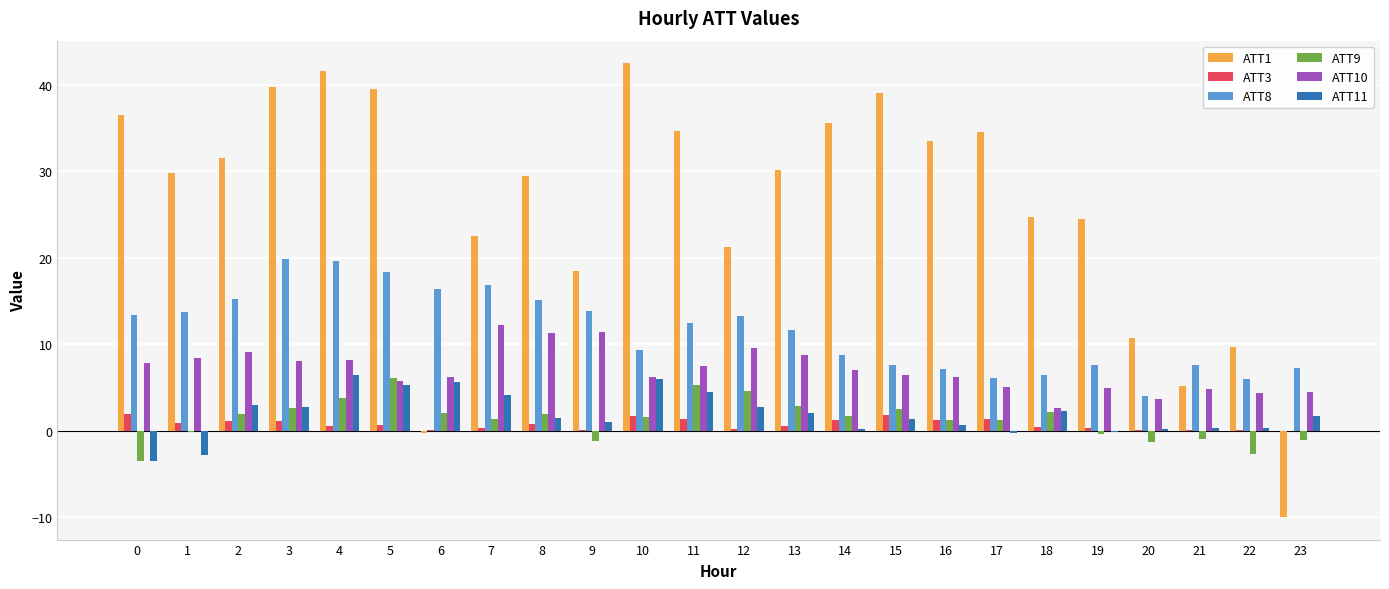

What is the maximum value shown in the chart?

42.5